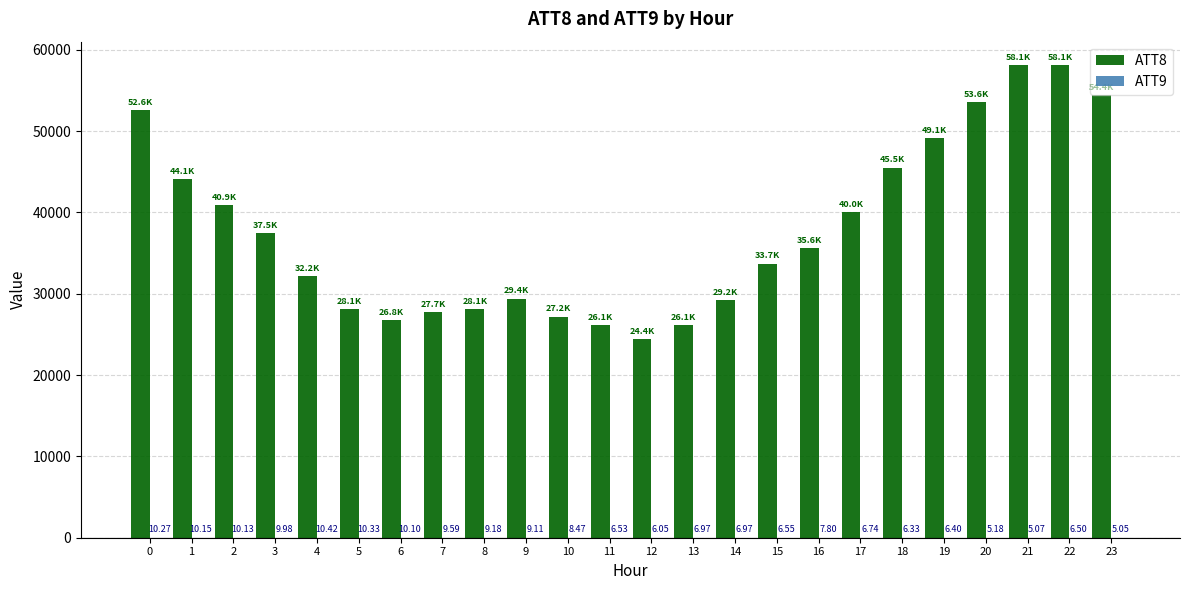

Which series has the largest total across all categories?

ATT8